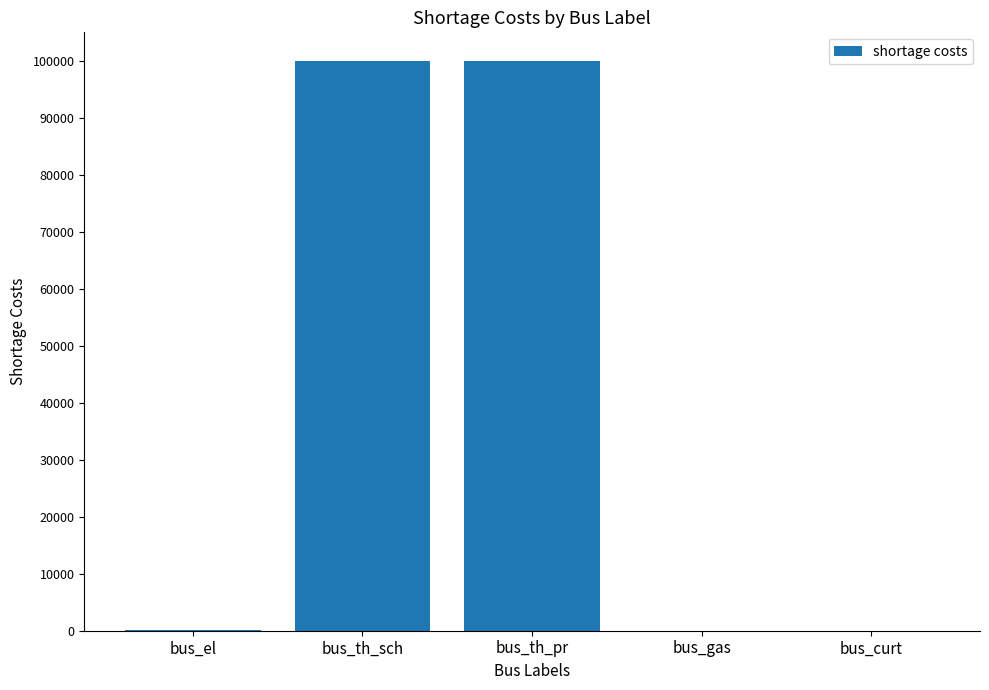

What is the maximum value shown in the chart?

100000.0